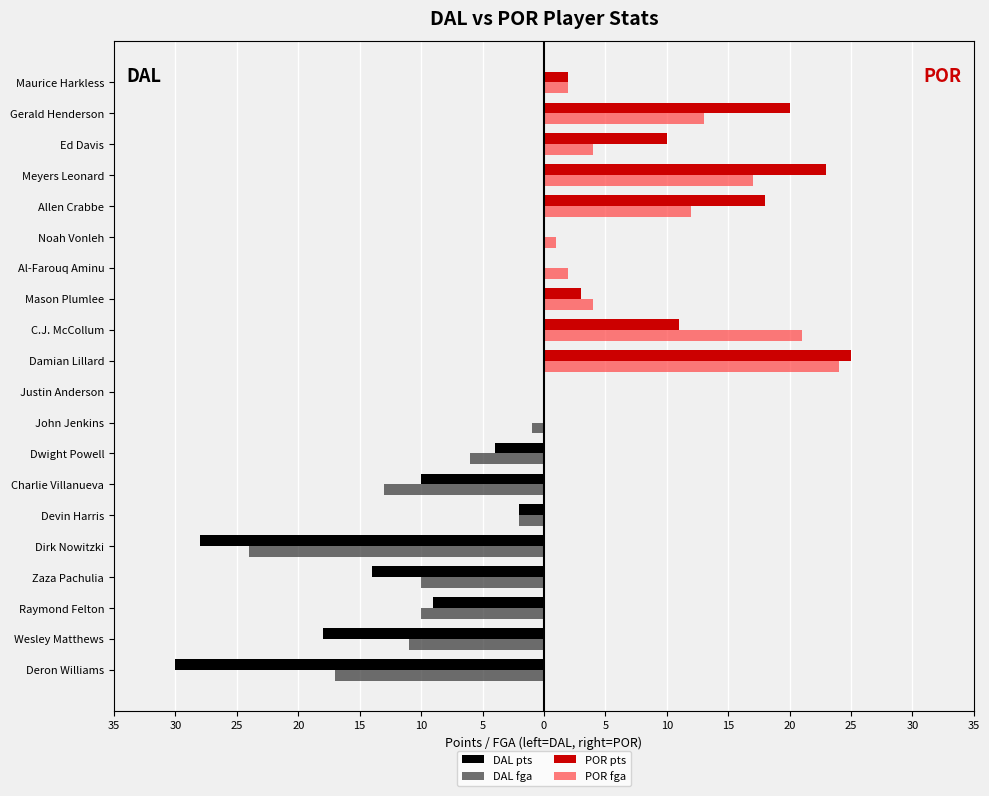

What are all the series names shown in the legend?

DAL pts, DAL fga, POR pts, POR fga